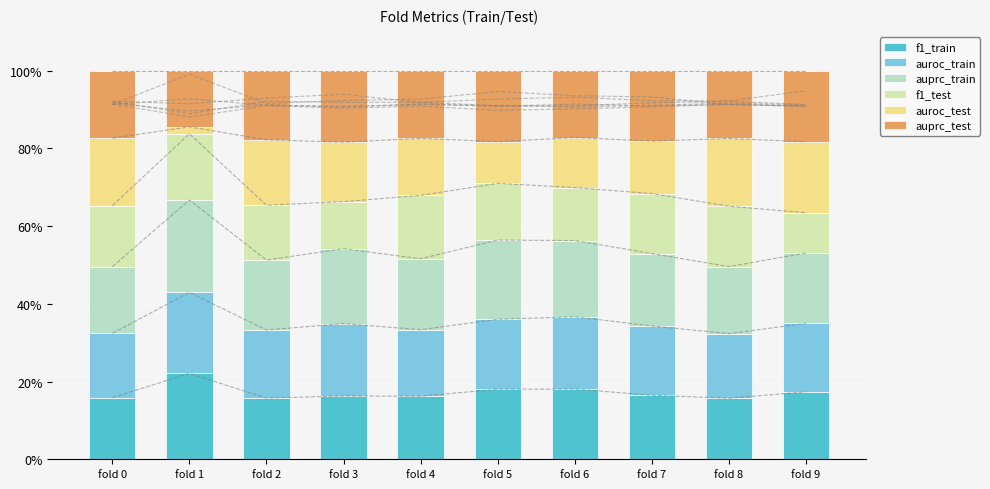

How many bars are there in total?

60